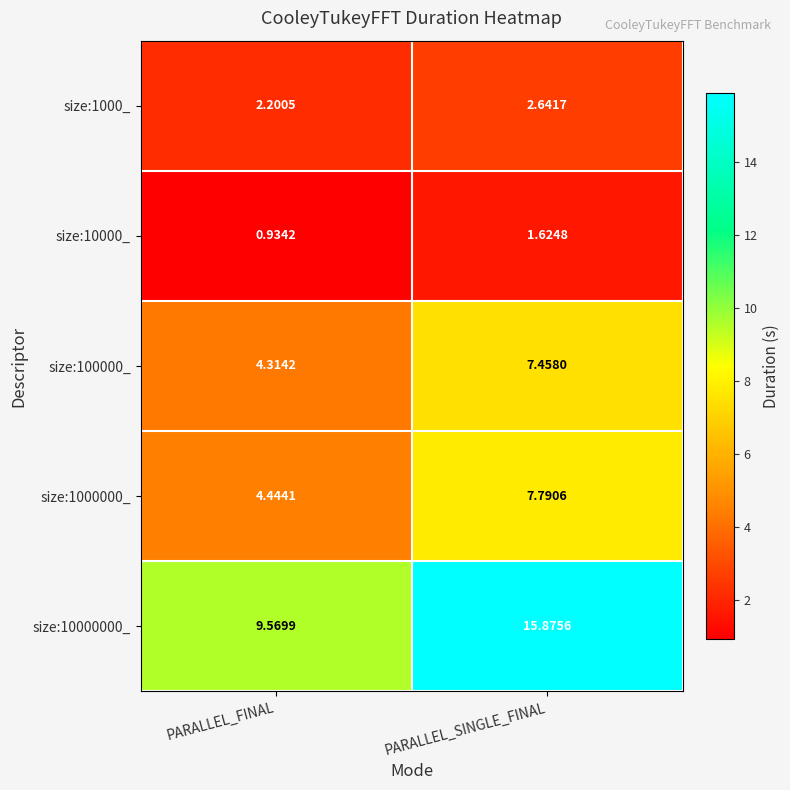

Is the value of size:10000_ at PARALLEL_SINGLE_FINAL greater than the value of size:1000000_ at PARALLEL_FINAL?

No